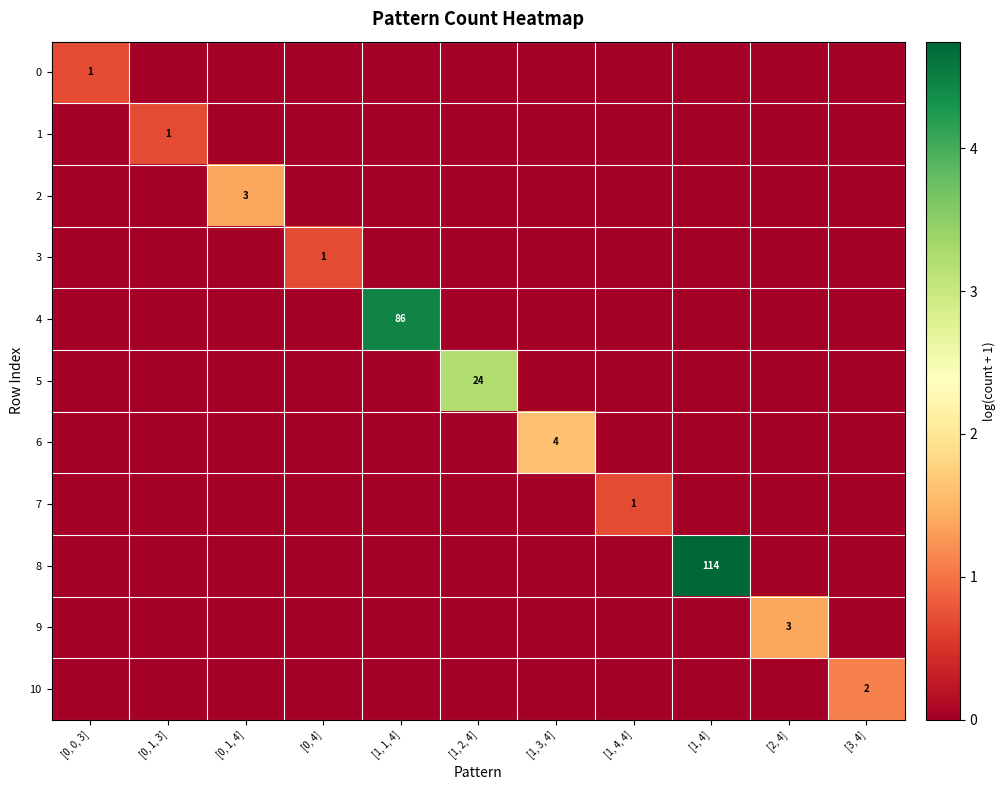

Is it true that 5 equals 24 at [1, 2, 4]?

True